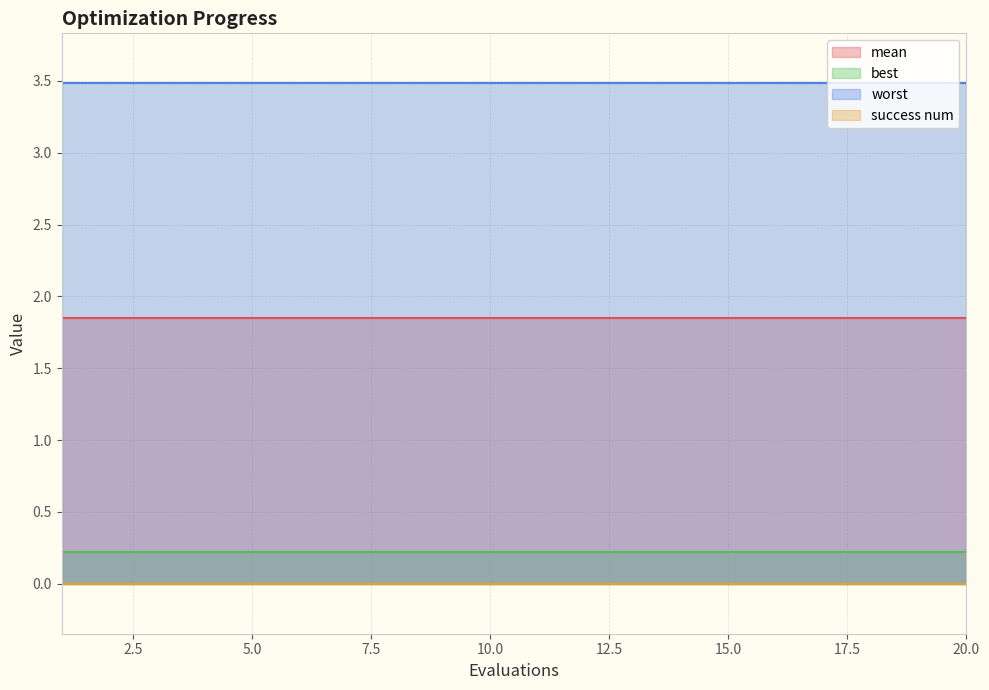

Is the value of best at 4 greater than the value of success num at 17?

Yes